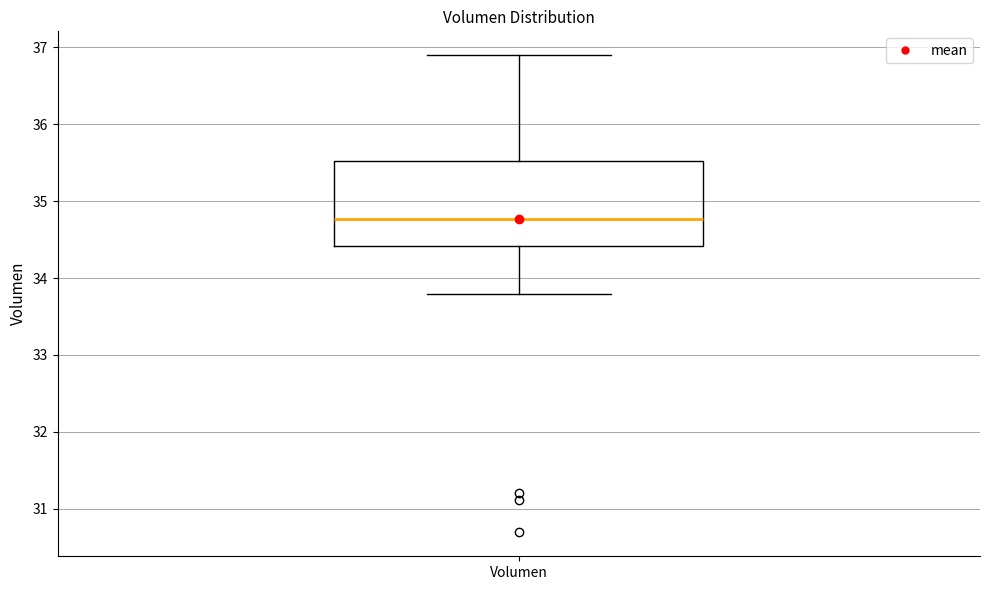

Where does the lower whisker of the box for Volumen end on the y-axis? The values are not printed on the chart, so give them approximately, as read against the axis.

33.8